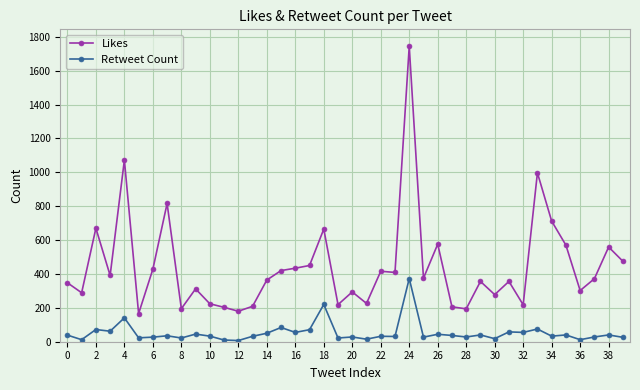

True or false: Retweet Count has more than 2 interior local peaks.

True